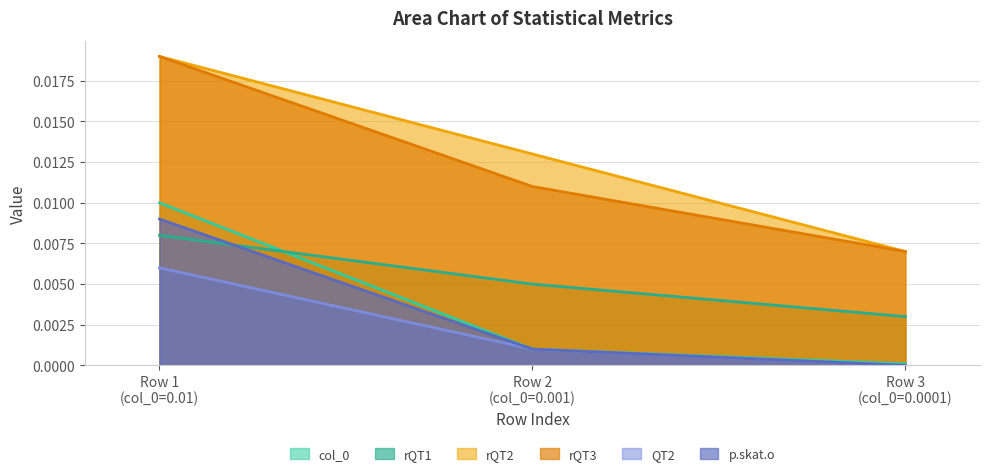

Is it true that rQT3 equals 0.0 at Row 2 (col_0=0.001)?

False